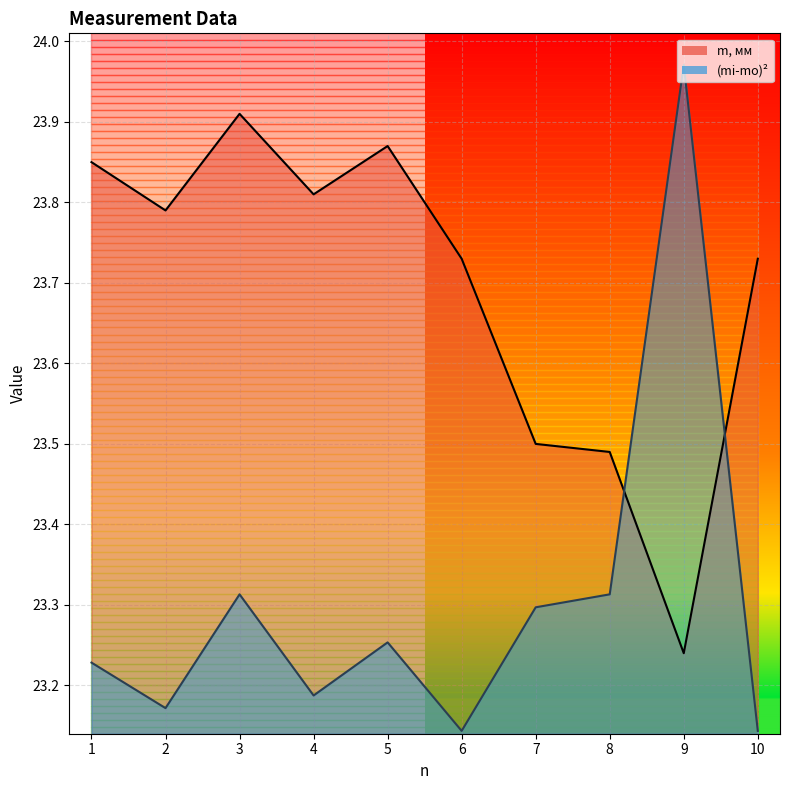

True or false: (mi-mo)2 has a value of 12.7 at 1.

False